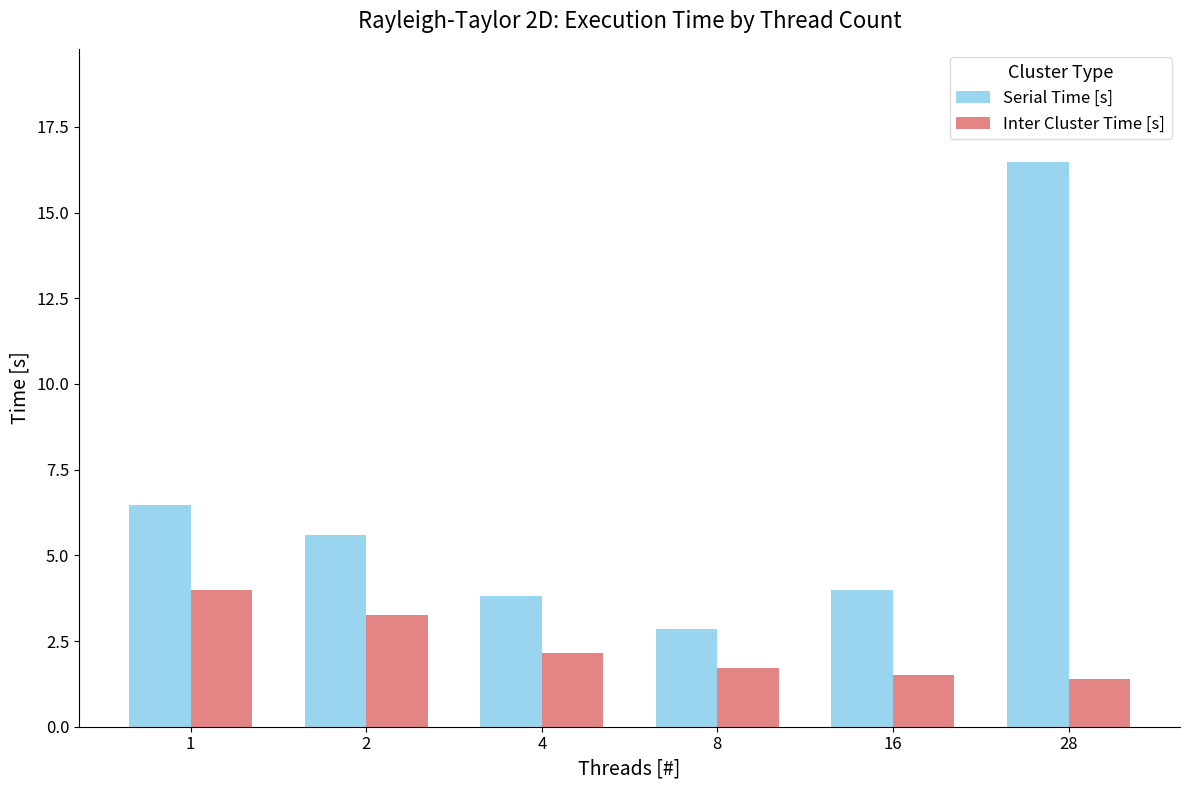

How many values in the Serial Time [s] series exceed 5?

3